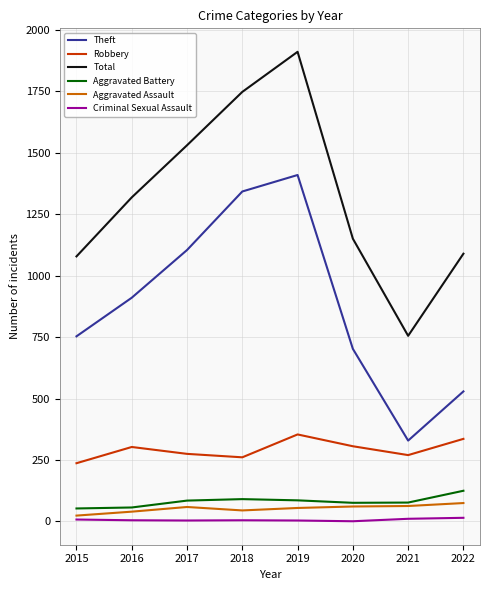

True or false: Total and Aggravated Battery cross at least once.

False